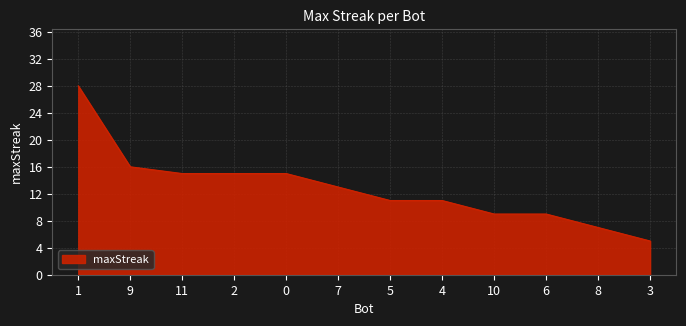

Approximately how many times larger is the value at 0 compared to 1?

0.5